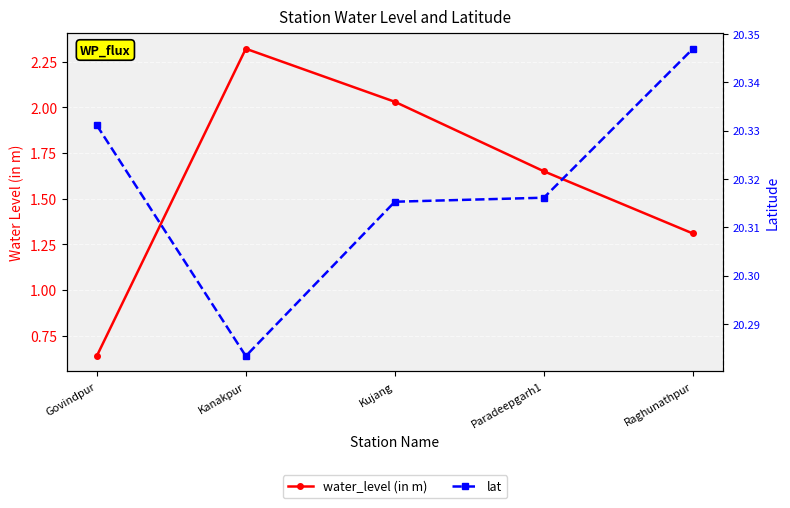

True or false: water_level (in m) has more than 0 points higher than both neighbors.

True